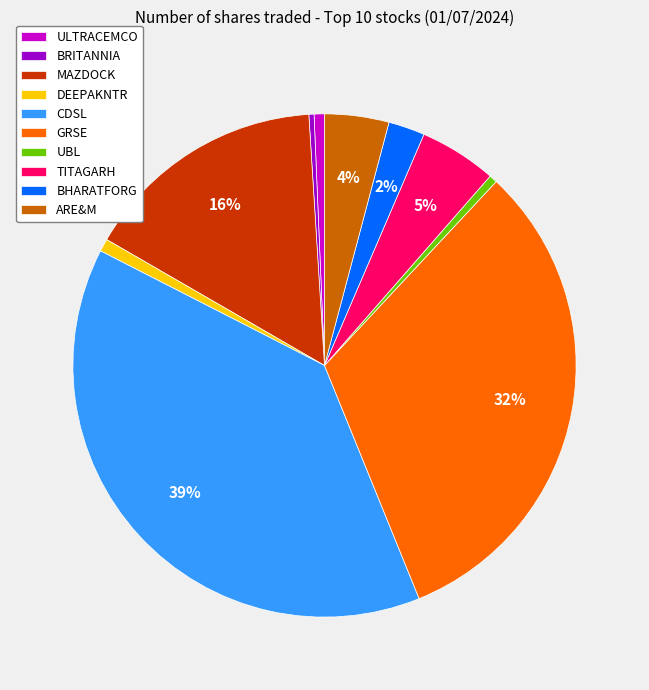

Count the number of slices in the pie.

10